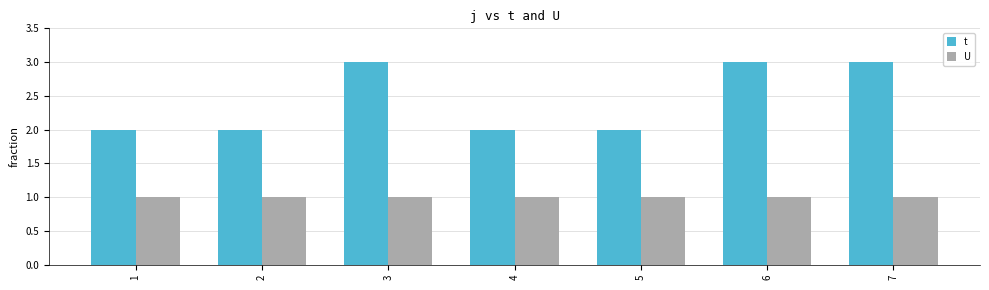

List the series in order of their overall mean, highest first.

t, U